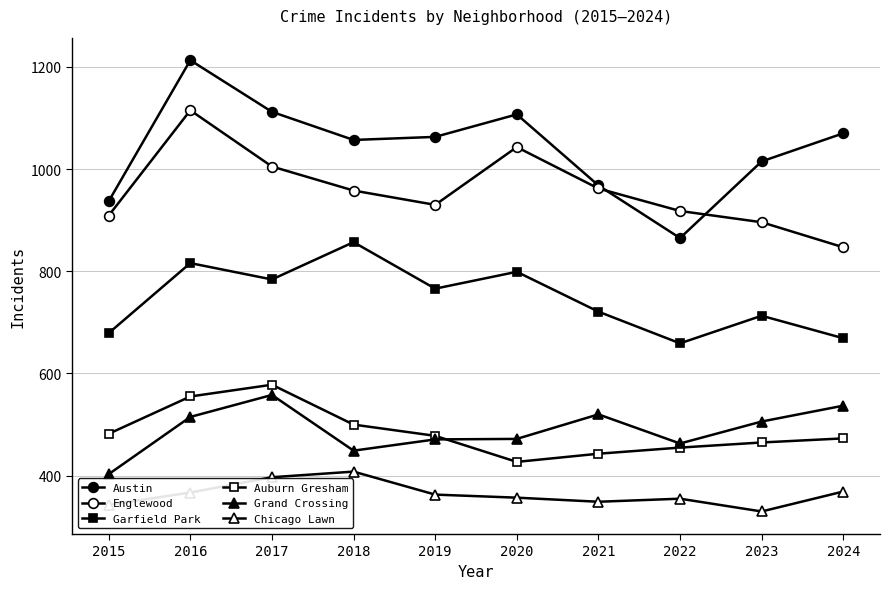

The Chicago Lawn series shows 367 at 2016. True or false?

True